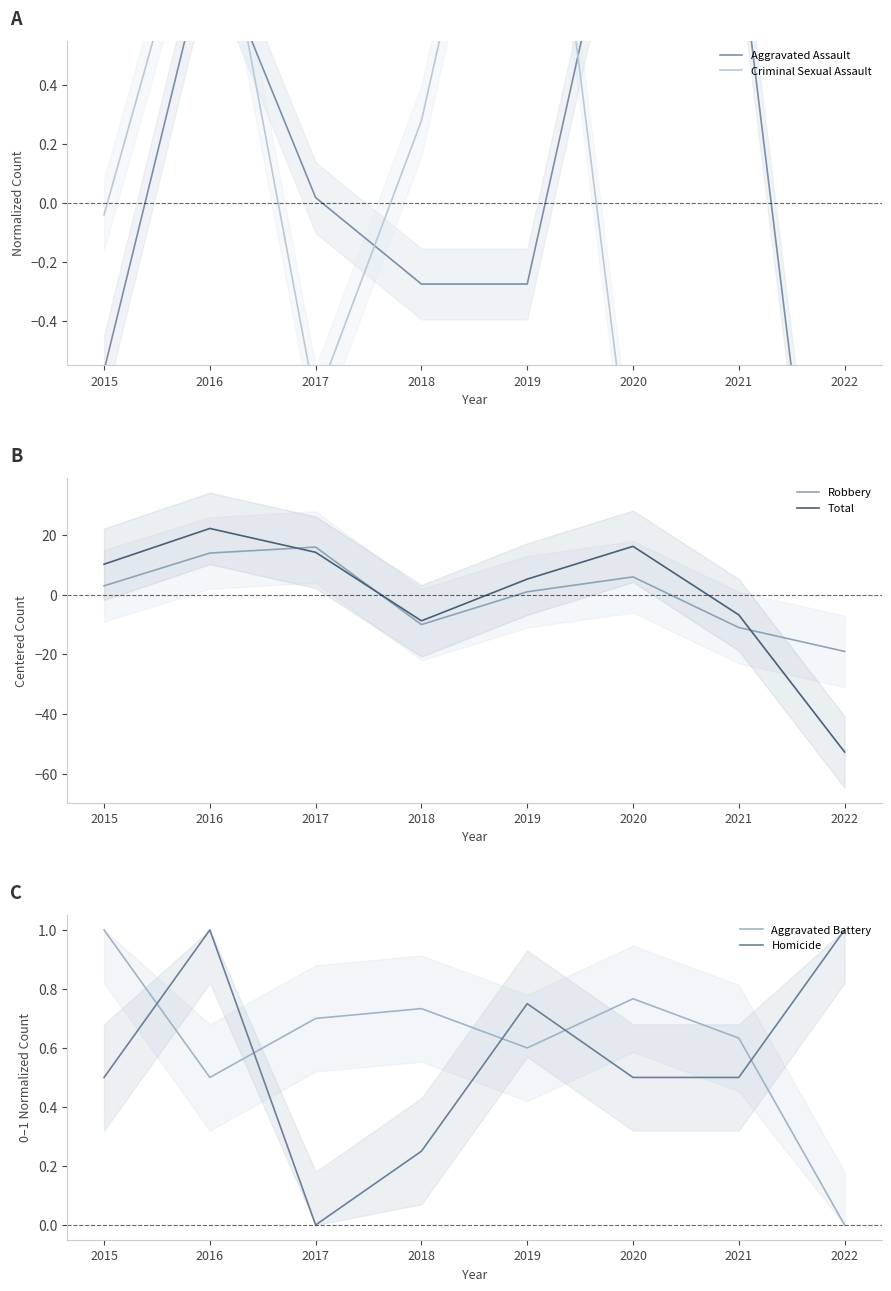

Which series has the largest total across all categories?

Aggravated Battery